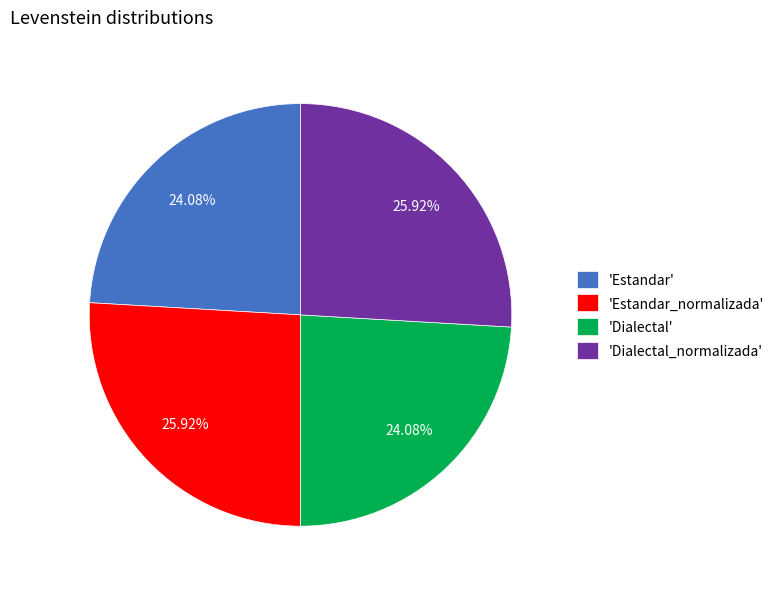

Is there any slice that represents more than half of the pie?

No